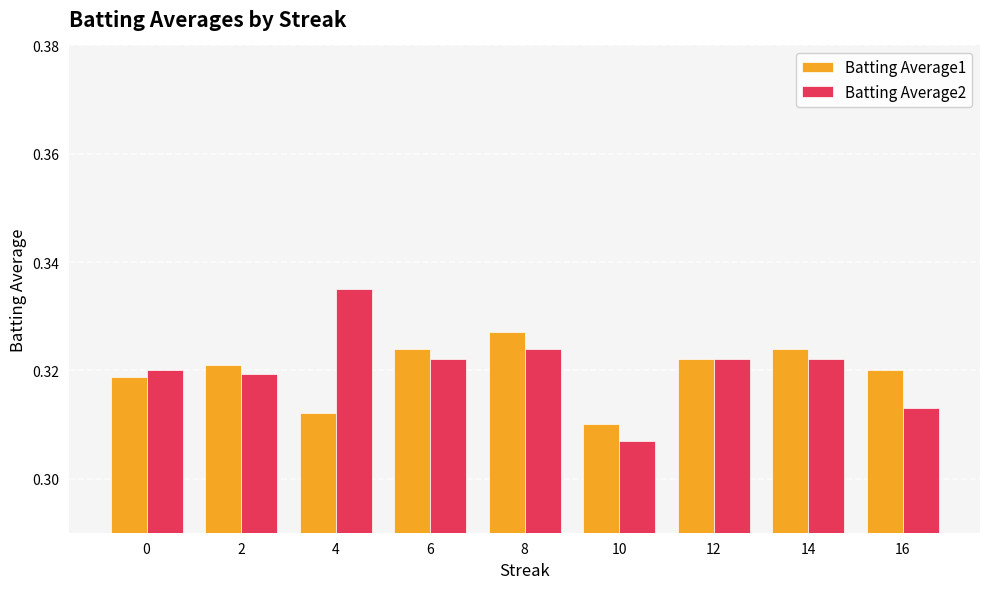

At which label does Batting Average2 reach its peak?

4